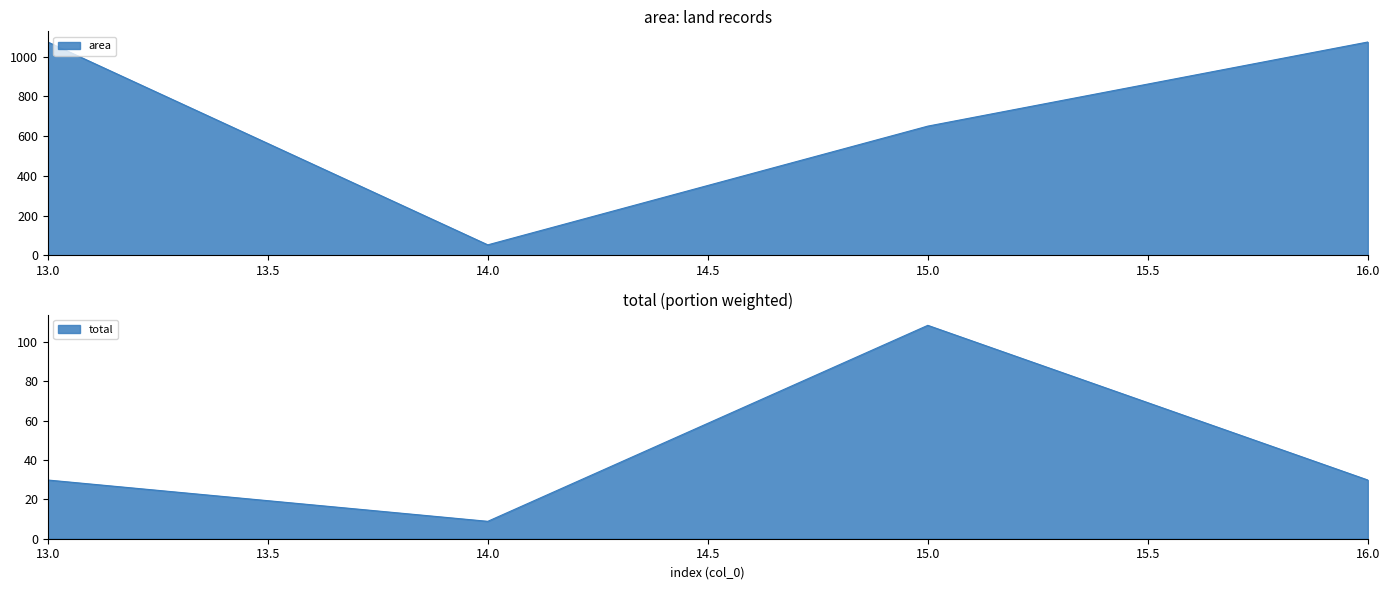

At which category does total reach its first local valley?

14